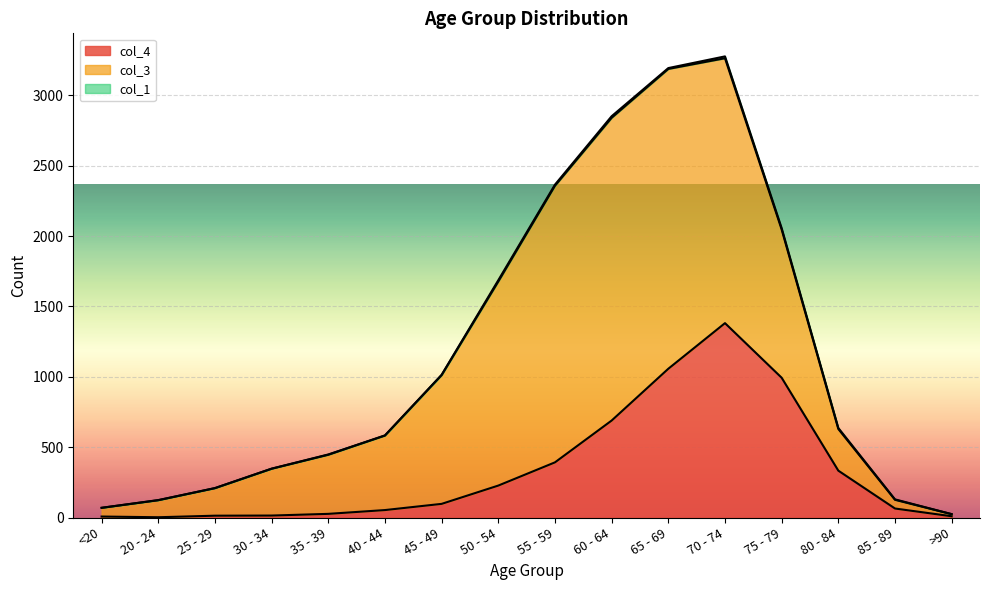

Is the value of col_4 at >90 greater than the value of col_1 at 65 - 69?

Yes